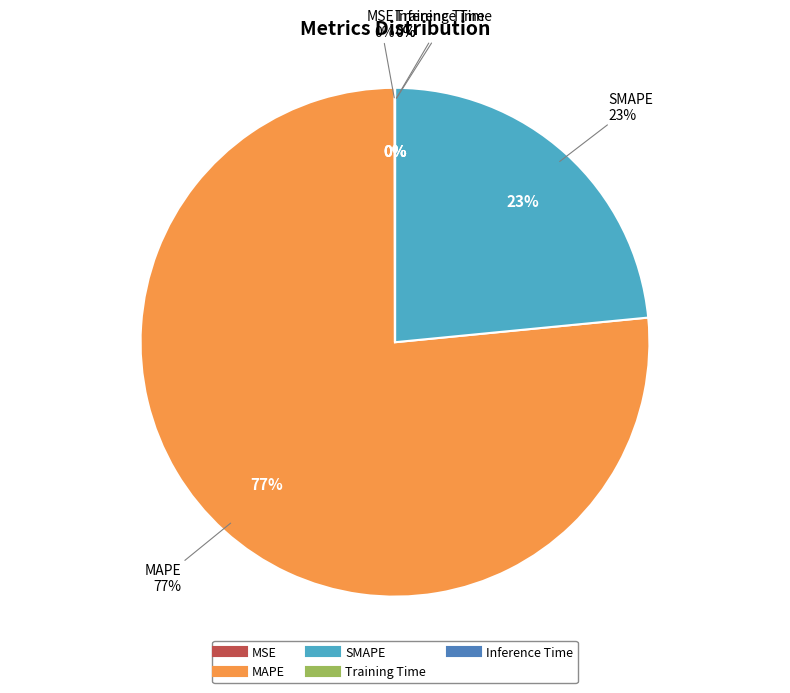

Which category has the smallest portion of the pie?

Inference Time